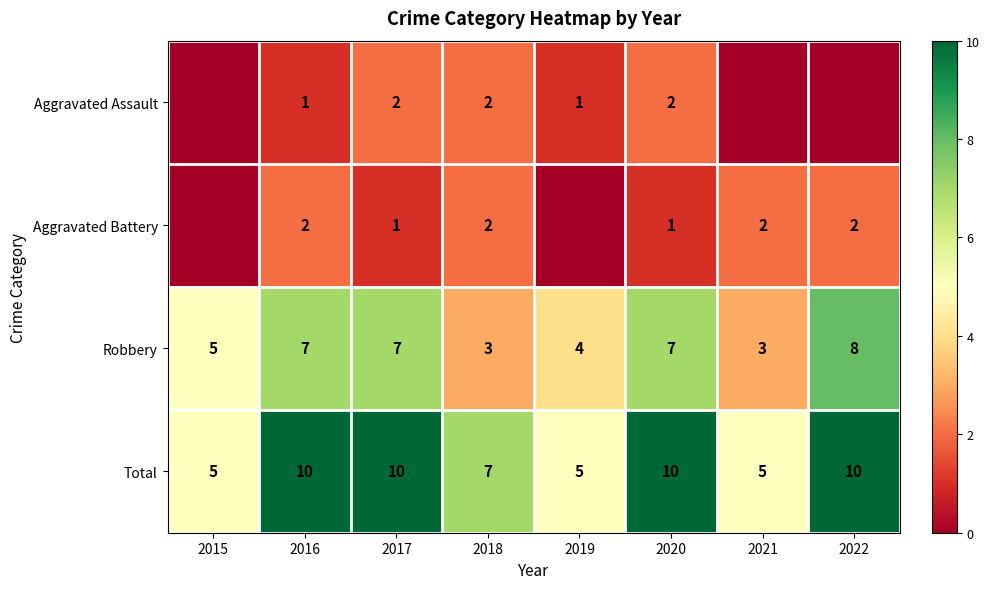

What is the approximate value of Total at 2021?

5